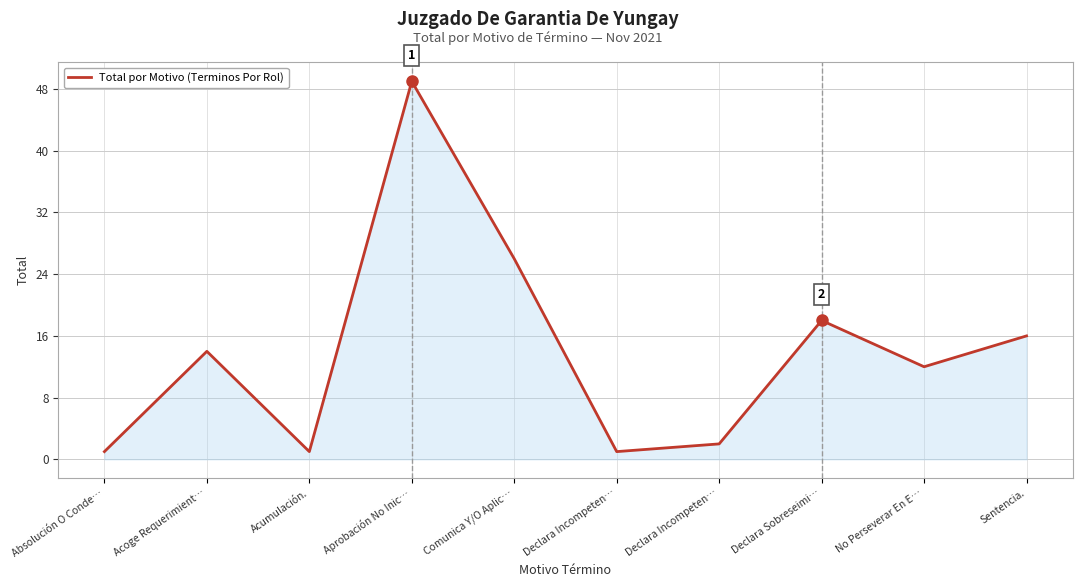

How many lines are shown in the chart?

1